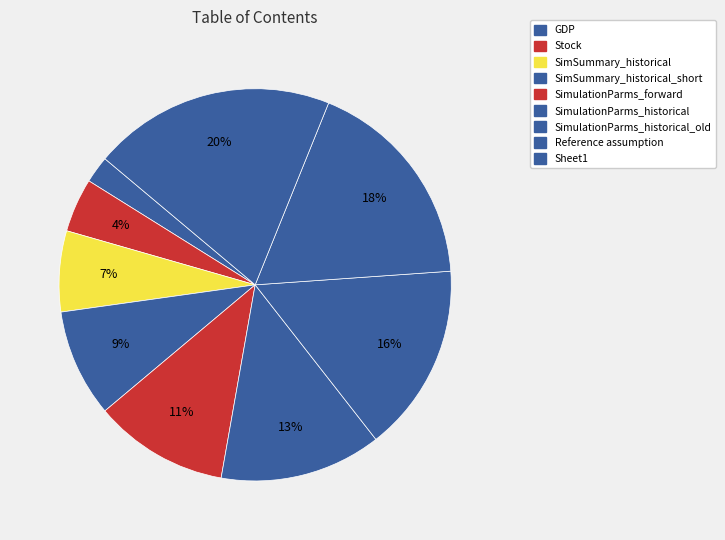

How many segments does this pie chart have?

9